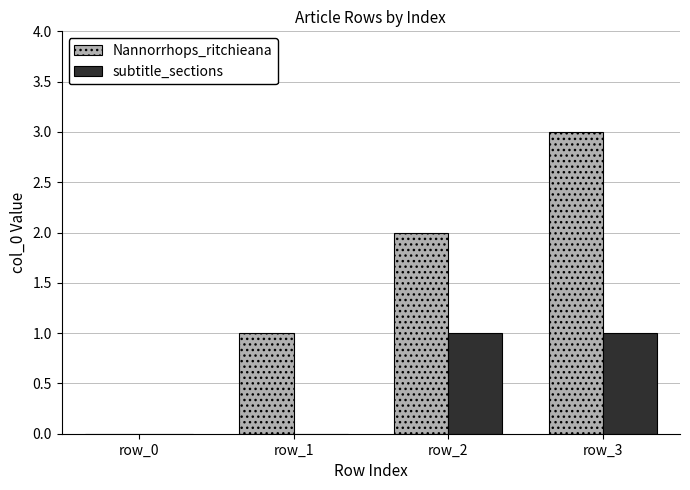

What is the sum of all Nannorrhops_ritchieana values?

6